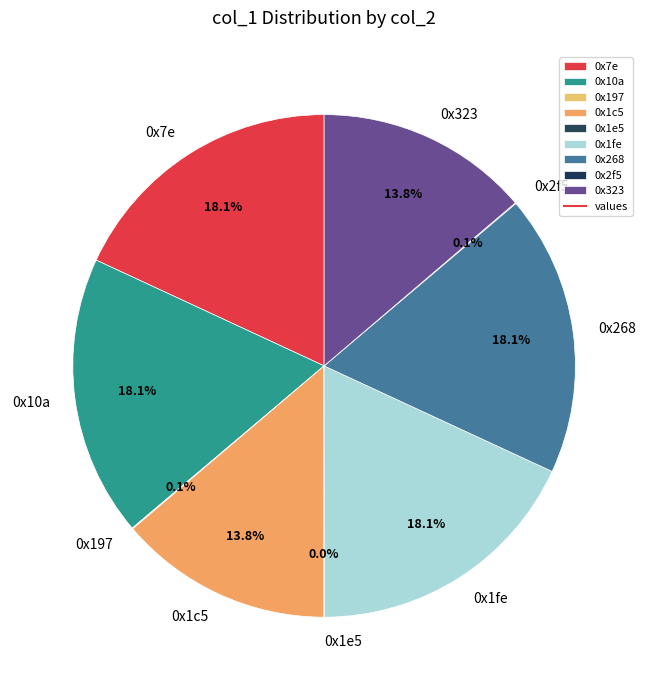

True or false: 0x7e accounts for 18% of the total.

True